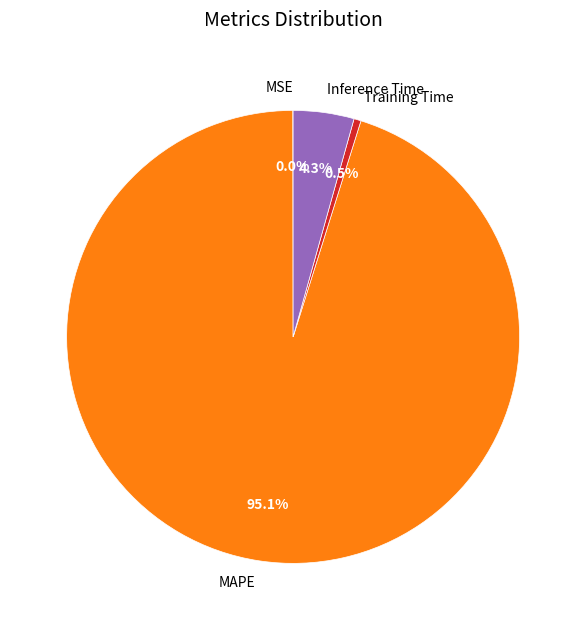

Combined, do MAPE and Inference Time account for over 50%?

Yes